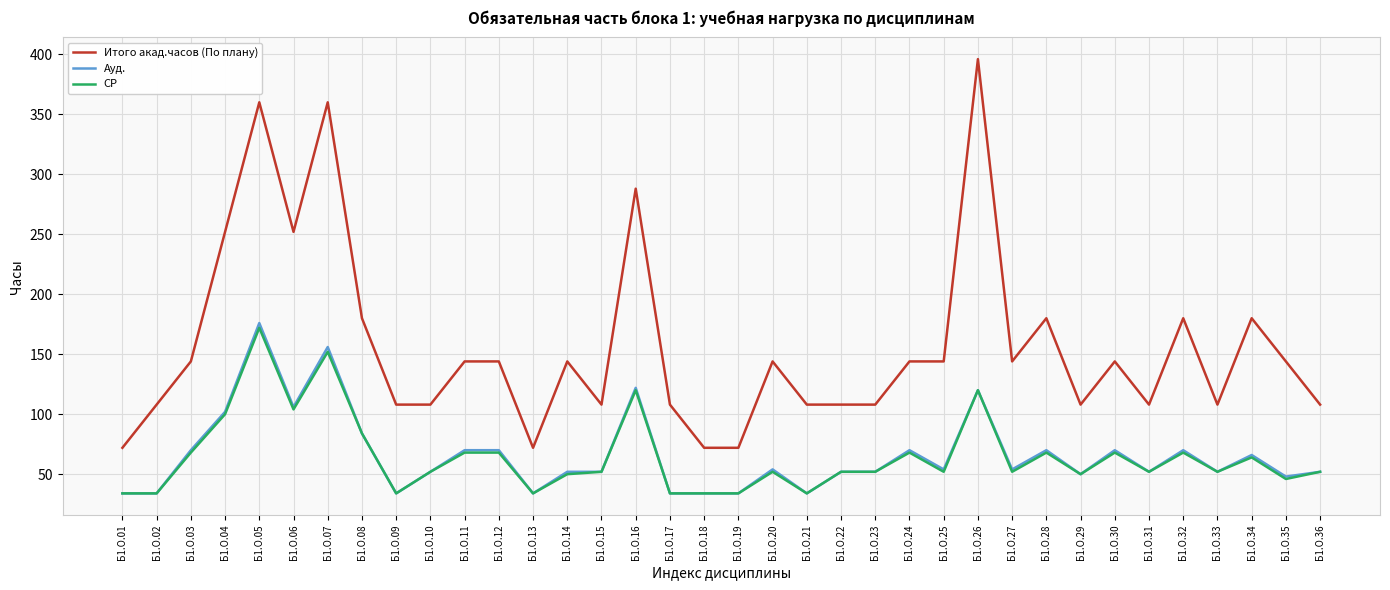

What is the sum of the Ауд. values at Б1.О.19 and Б1.О.25?

88